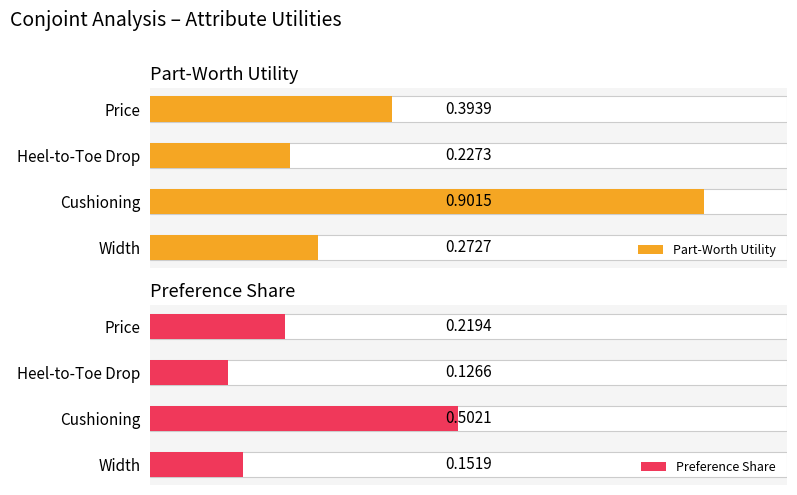

The Preference Share series shows 0.2 at Heel-to-Toe Drop. True or false?

False